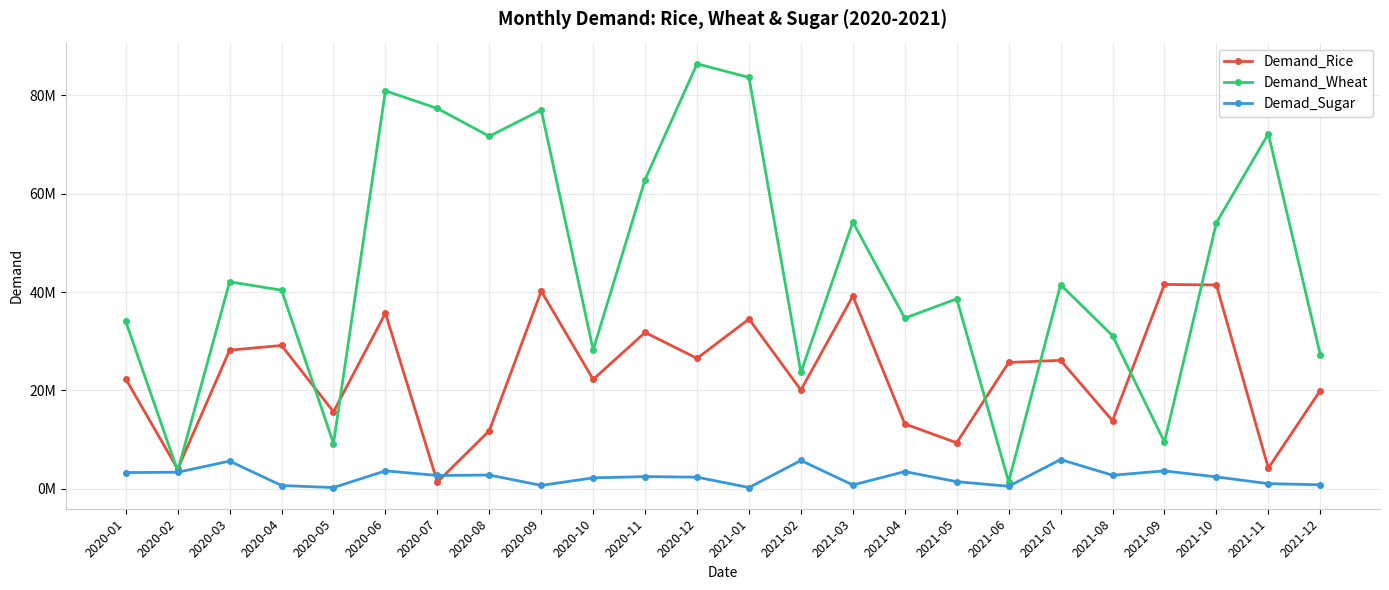

What position from the left is 2021-02?

14